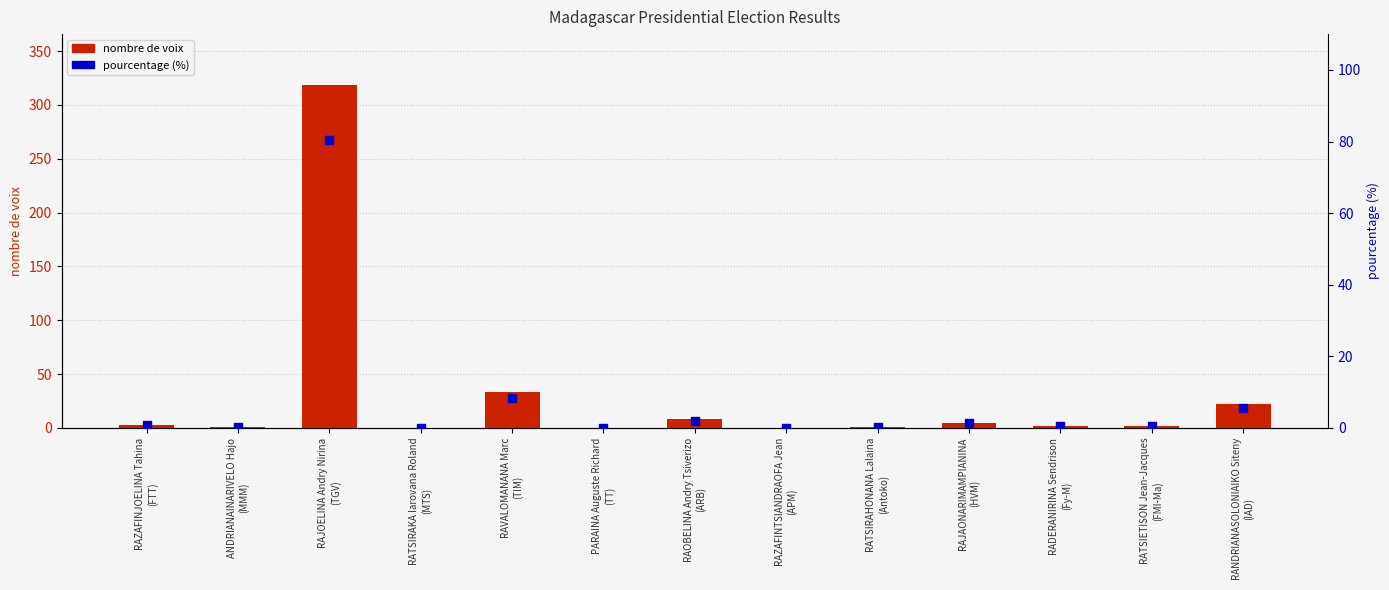

Which series has the largest total across all categories?

nombre de voix